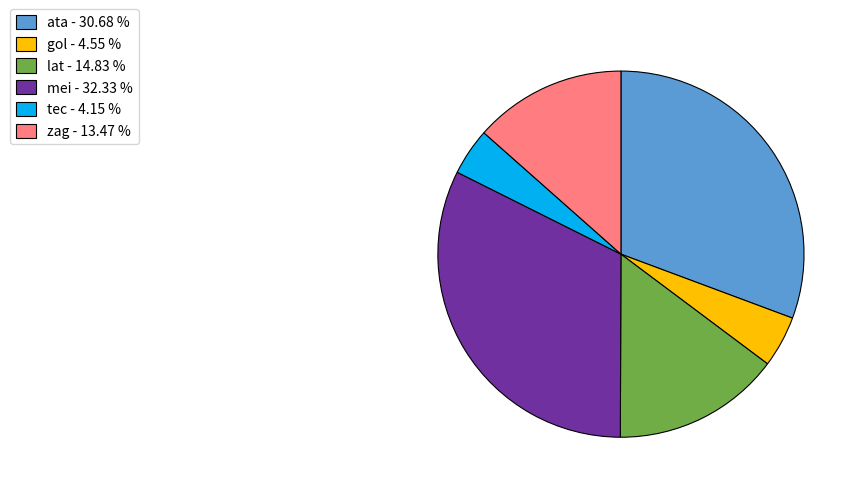

Is there a majority slice in this chart?

No